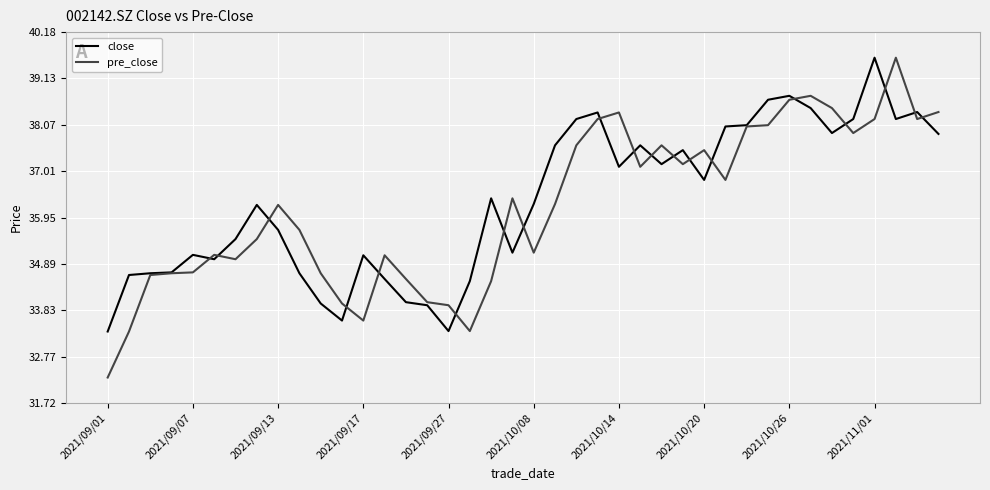

What is the minimum value for close?

33.4